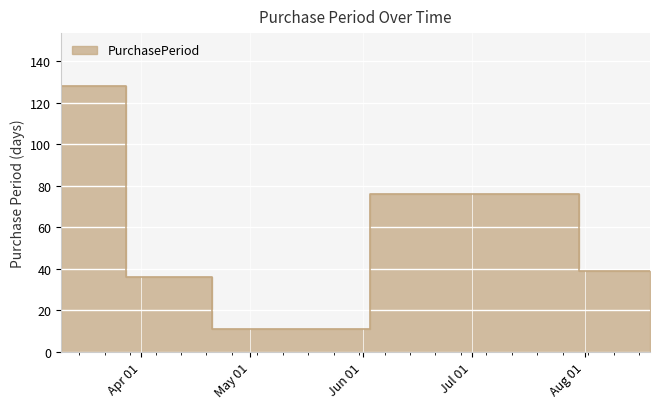

How many values are below 39?

2